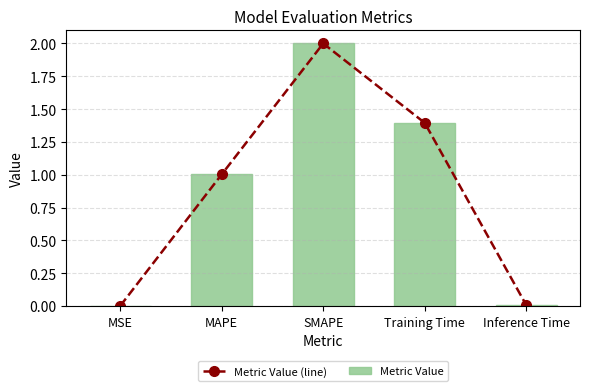

Which series changed the most between MAPE and Training Time?

Metric Value (line)